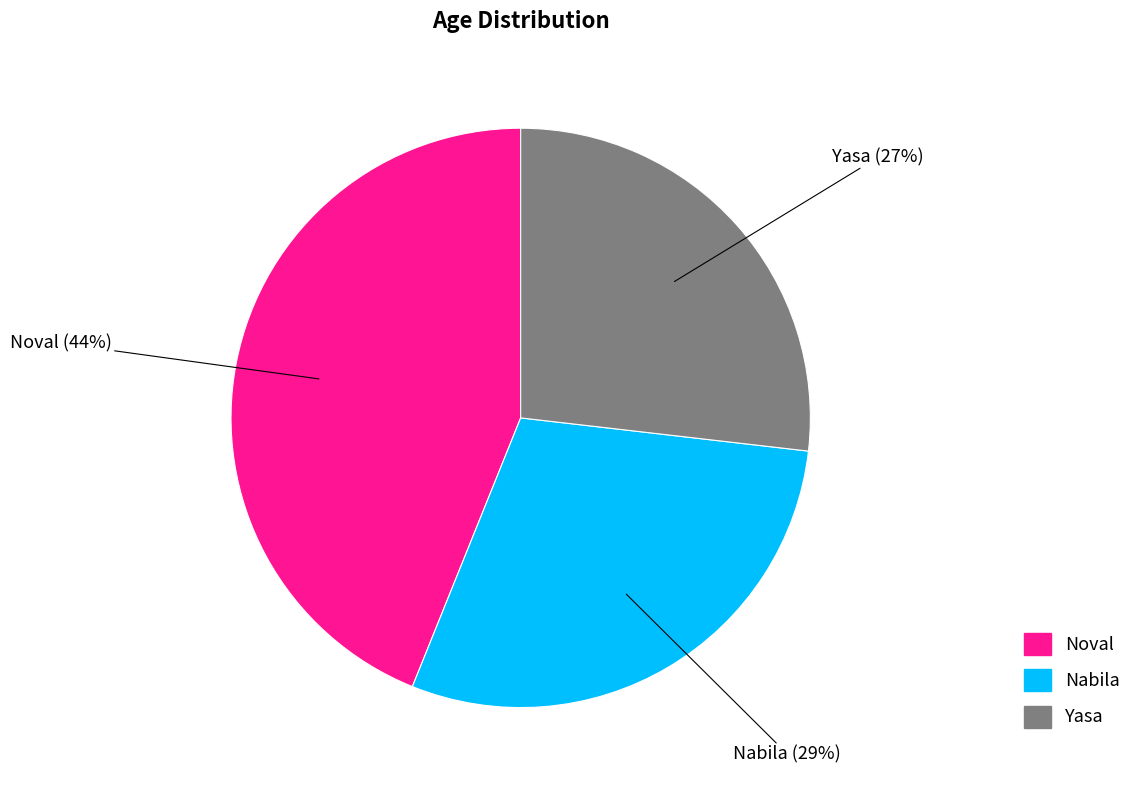

Is the sum of Yasa and Noval greater than half?

Yes